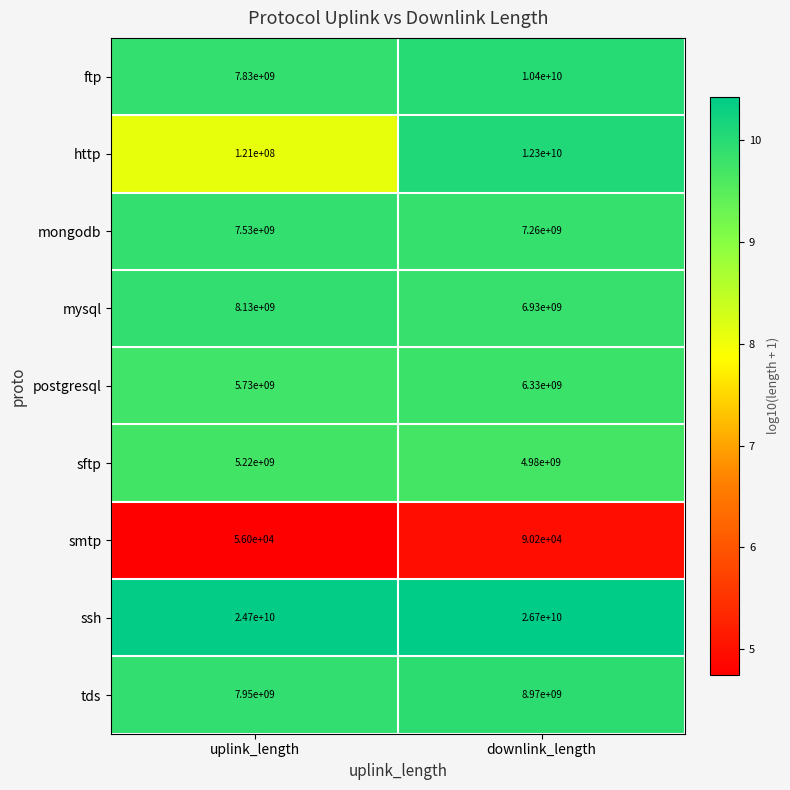

At which label is ssh closest to 25700000000?

uplink_length